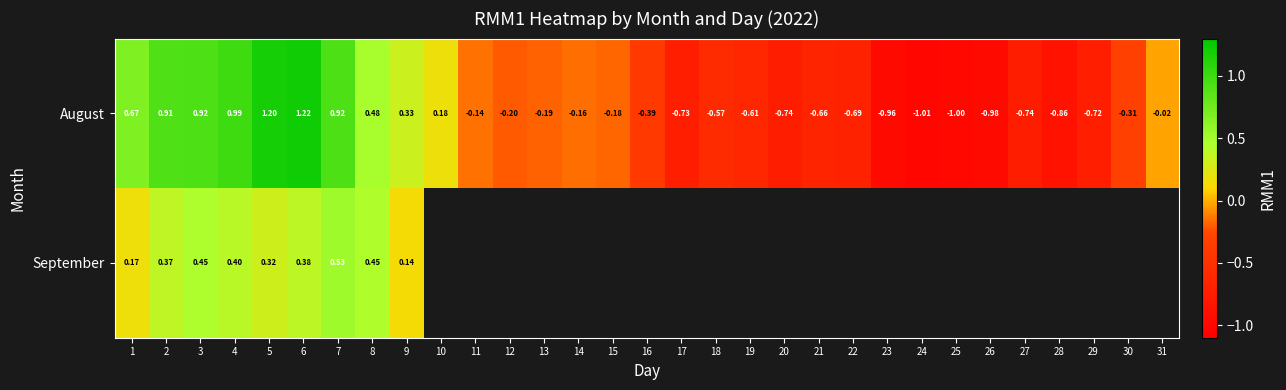

How many data points in August are less than 0?

21